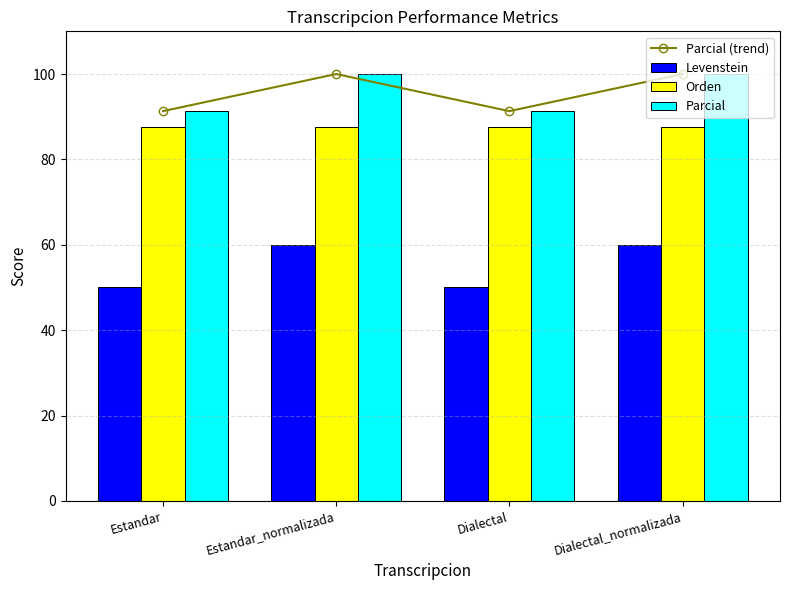

What value does the Parcial series have at Estandar_normalizada?

100.0